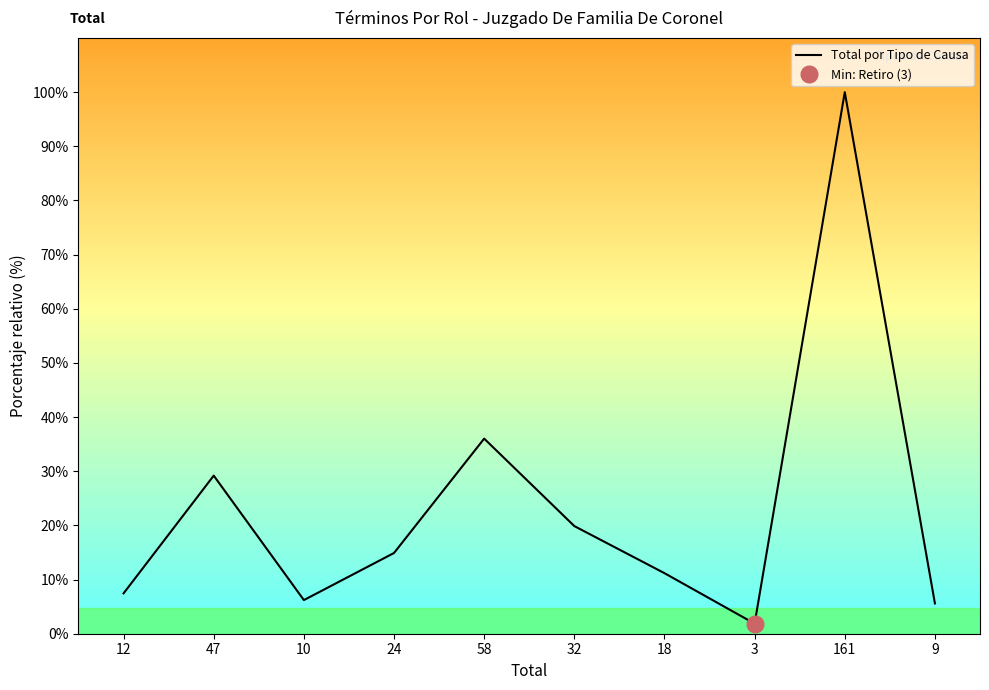

At which label is the value closest to 50?

58